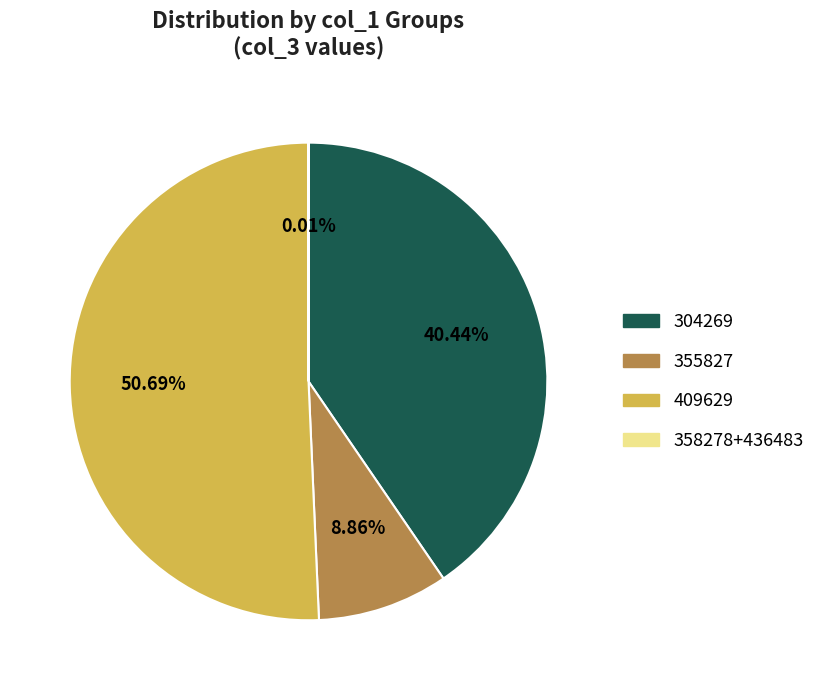

To the nearest percent, what portion does 355827 represent?

9%